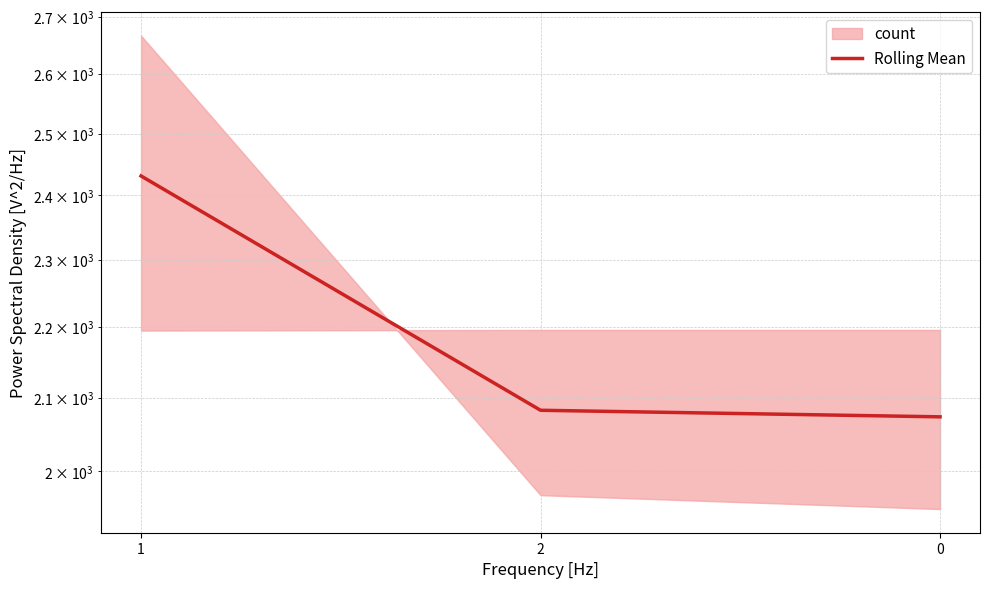

At which category does the chart reach its peak across all series?

1